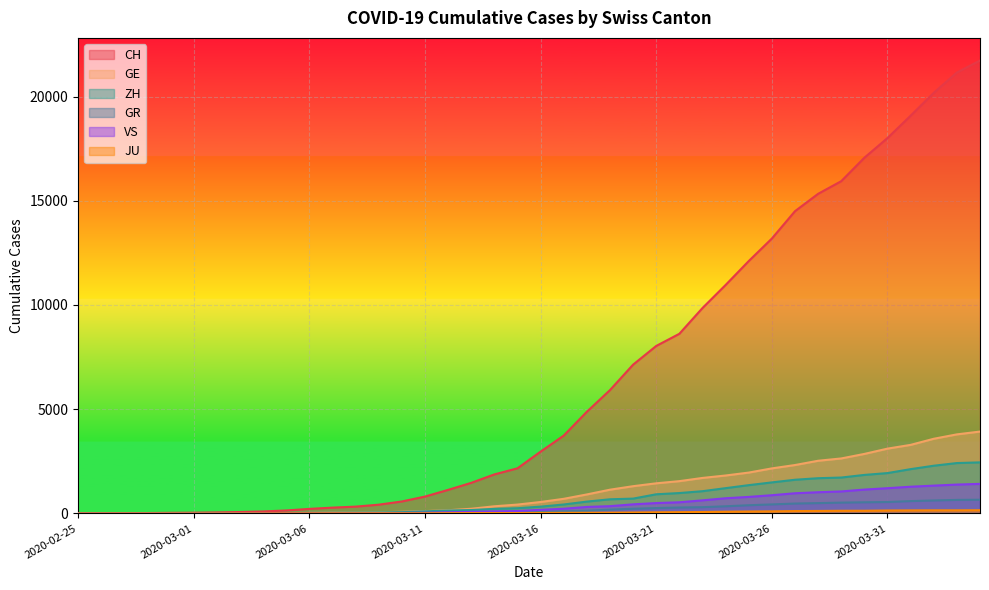

The CH series shows 3116 at 2020-03-23. True or false?

False